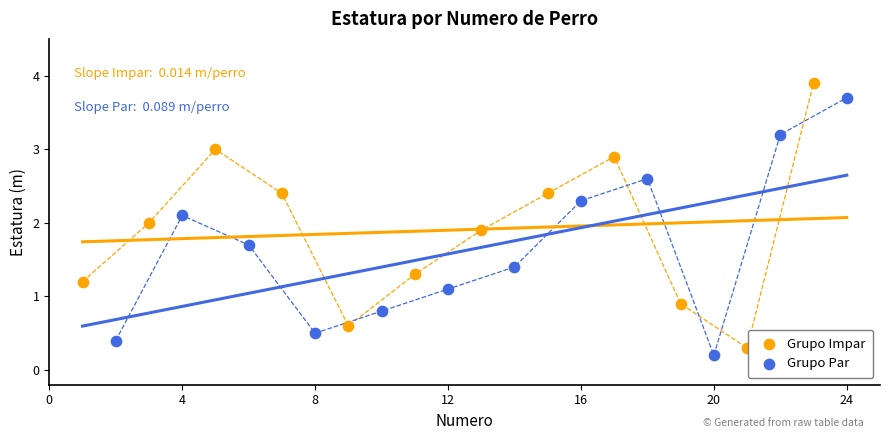

Which series has the largest Y range (max minus min)?

Grupo Impar